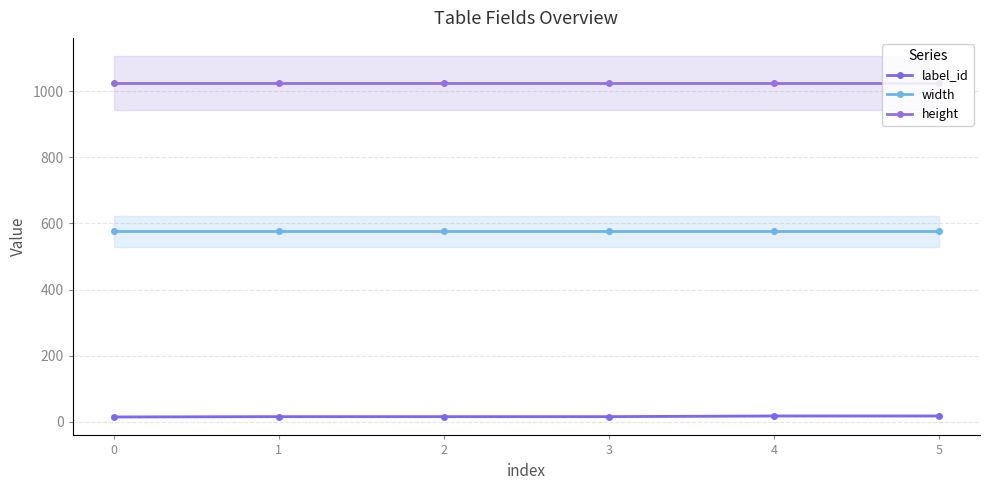

Reading right to left, list all the values displayed in this chart.

label_id: 18	18	16	16	16	15
width: 576	576	576	576	576	576
height: 1024	1024	1024	1024	1024	1024